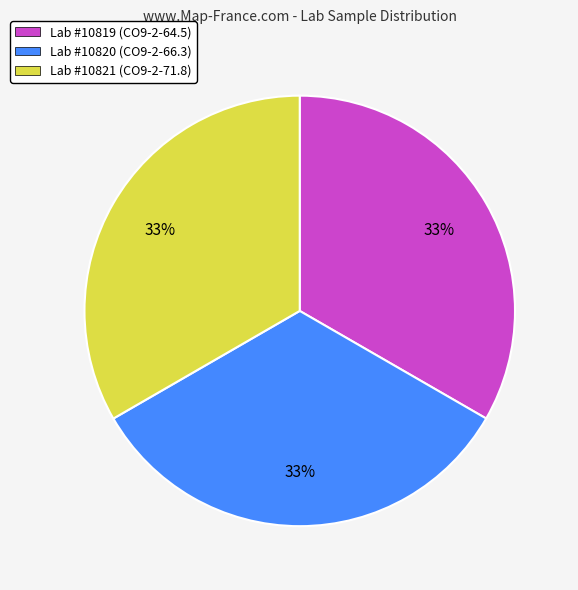

How many segments does this pie chart have?

3